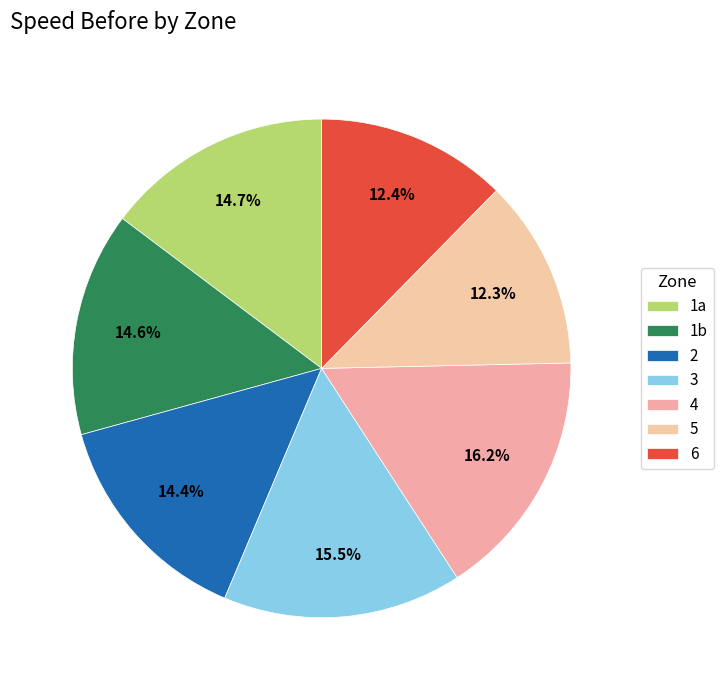

How many slices are in this pie chart?

7